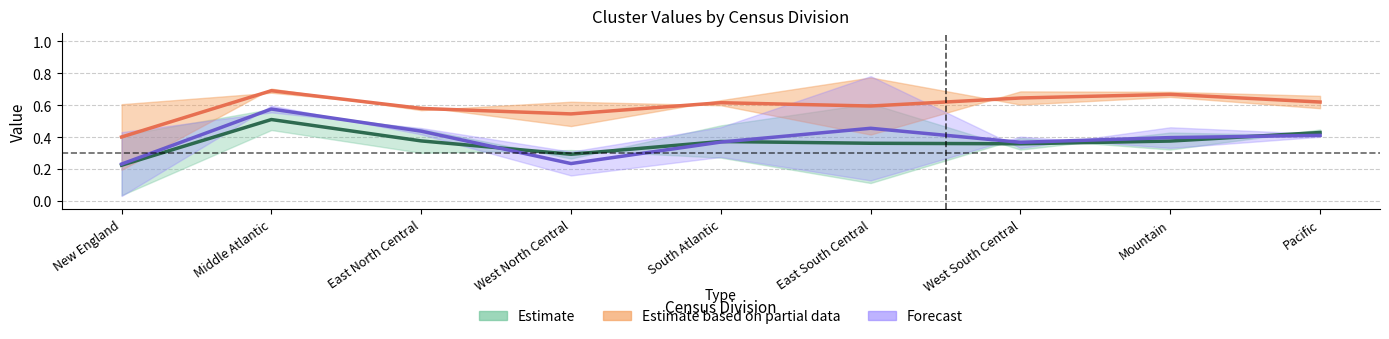

How many data points does each series have?

9